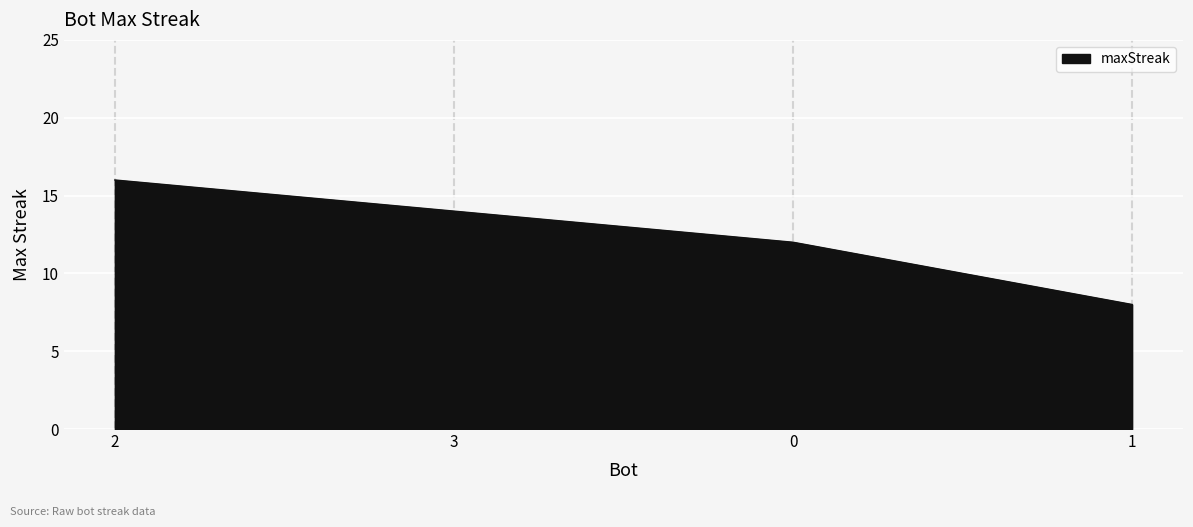

What is the change in value from 3 to 1?

-6